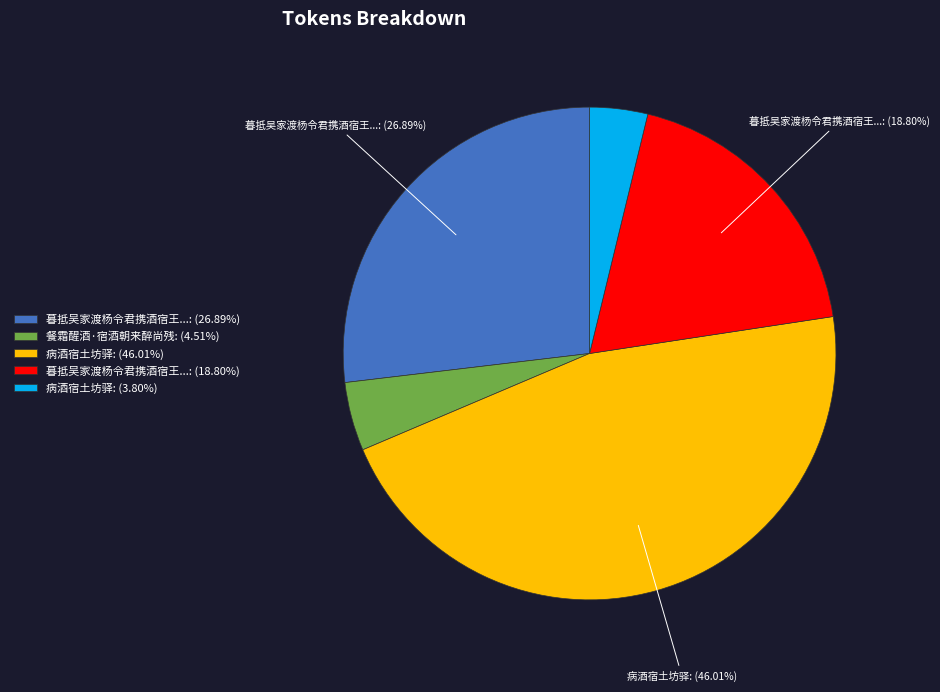

Does any single category account for the majority?

No